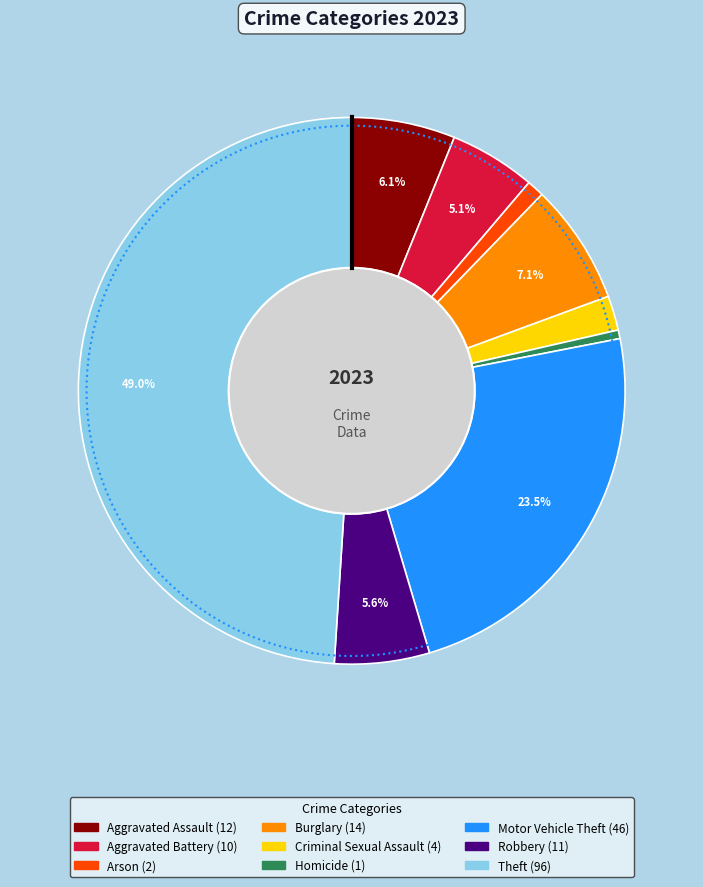

Rank the categories by value from lowest to highest.

Homicide, Arson, Criminal Sexual Assault, Aggravated Battery, Robbery, Aggravated Assault, Burglary, Motor Vehicle Theft, Theft